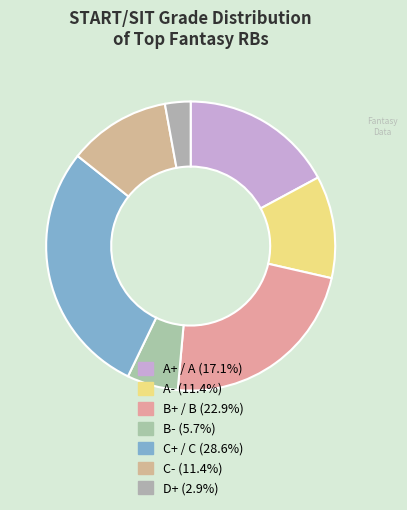

Is there a majority slice in this chart?

No